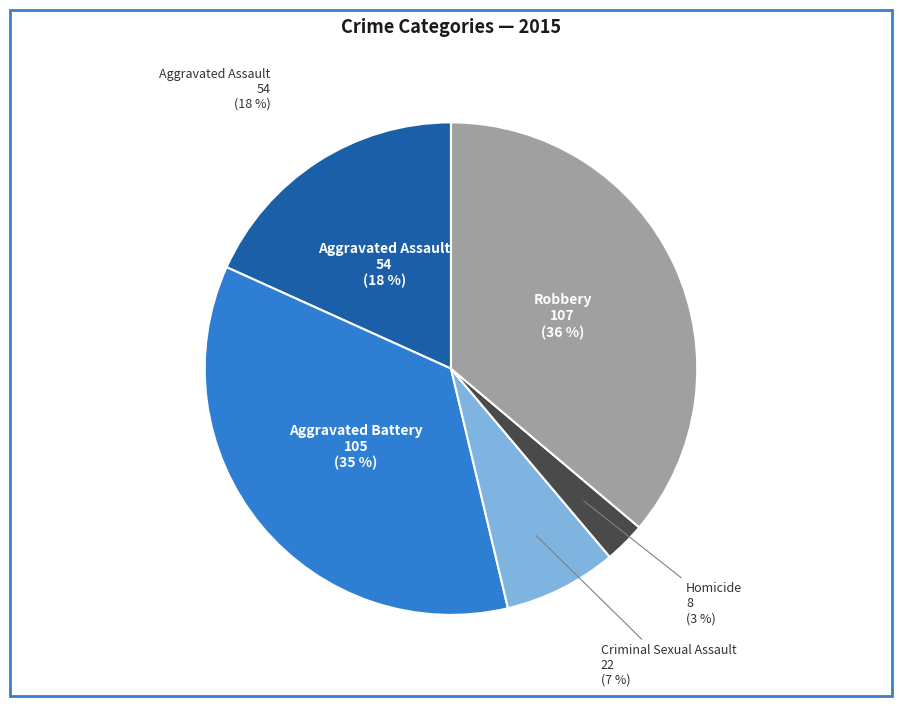

To the nearest percent, what is the difference between the Aggravated Assault and Robbery slice percentages?

18%